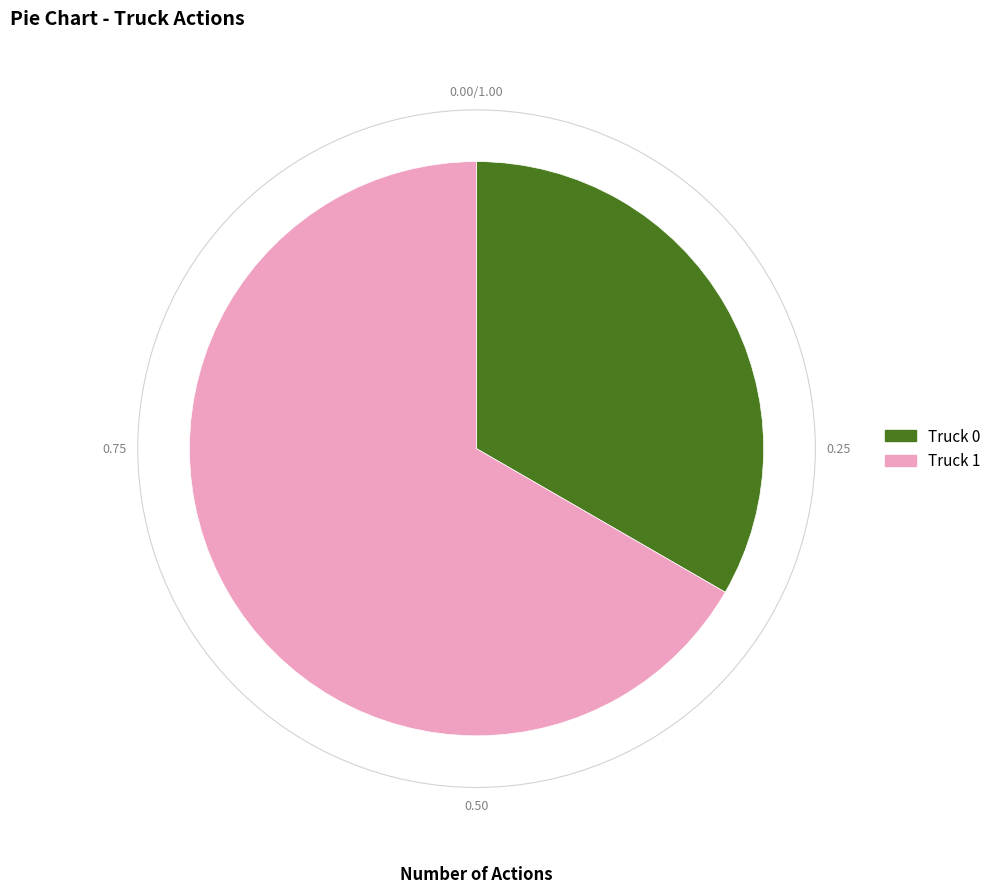

What is the ratio of the value at Truck 1 to the value at Truck 0?

2.0